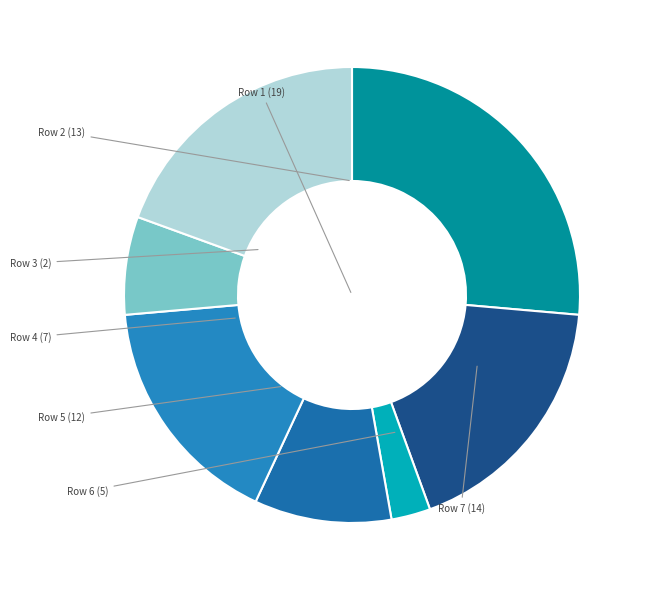

How many segments does this pie chart have?

7